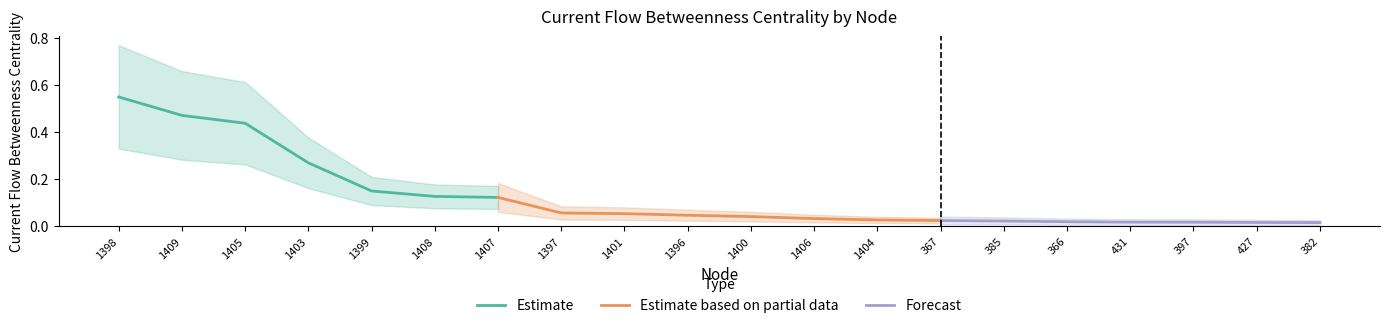

Rank the categories by value from lowest to highest.

382, 427, 397, 431, 366, 385, 367, 1404, 1406, 1400, 1396, 1401, 1397, 1407, 1408, 1399, 1403, 1405, 1409, 1398